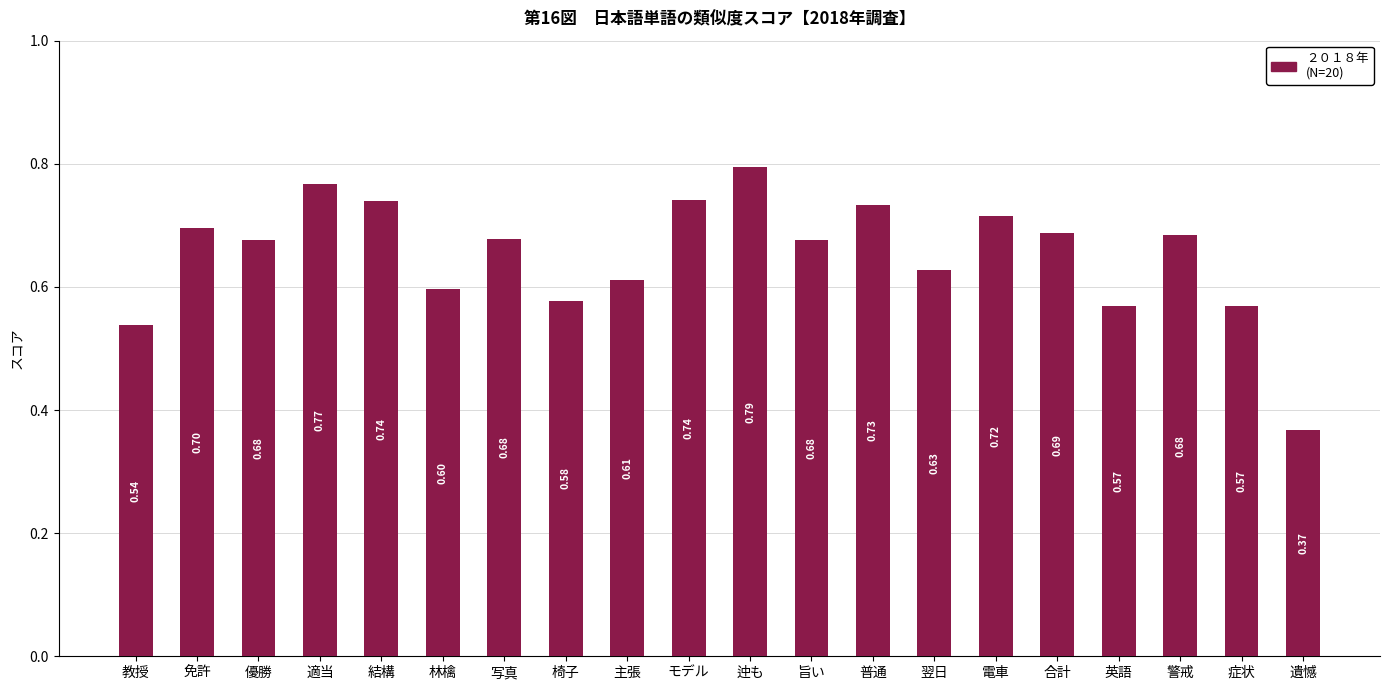

What is the average value?

0.7